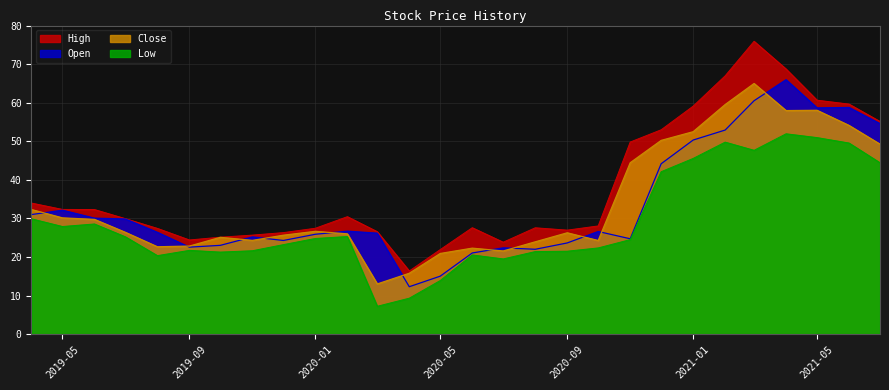

At which category is the sum across all series the highest?

2021-03-01